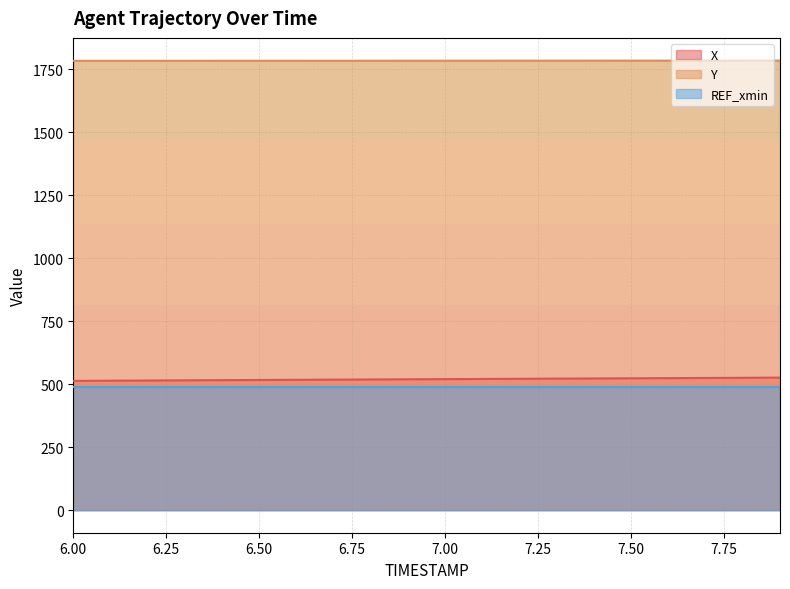

What is the maximum value for Y?

1785.1